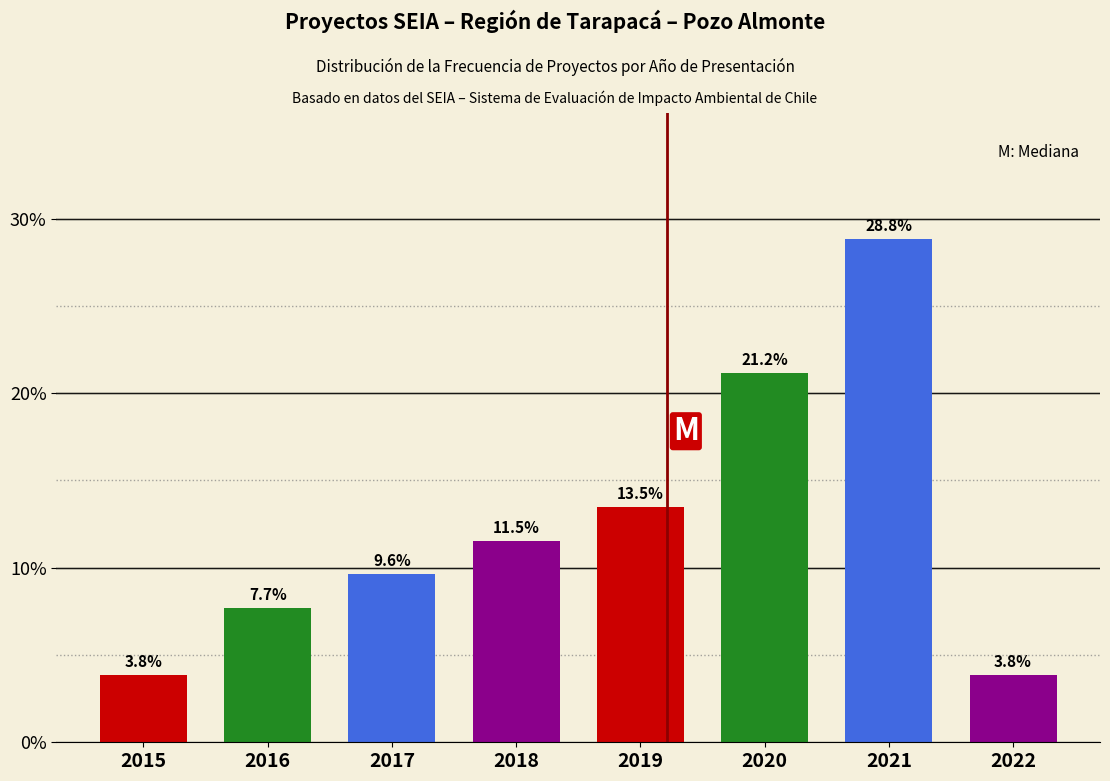

Reading left to right, list all the values displayed in this chart.

2015=3.8	2016=7.7	2017=9.6	2018=11.5	2019=13.5	2020=21.2	2021=28.8	2022=3.8